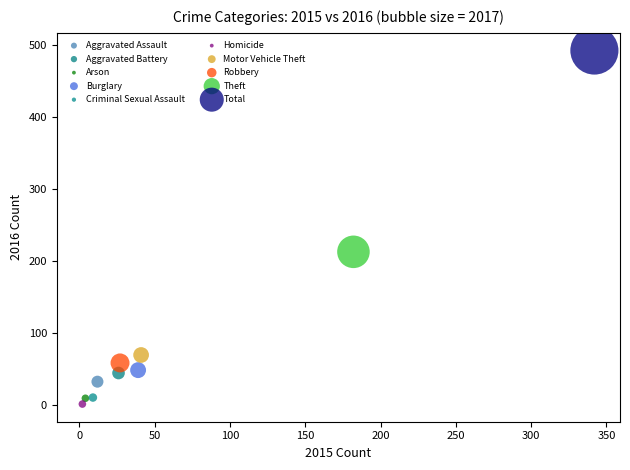

What are all the series names shown in the legend?

Aggravated Assault, Aggravated Battery, Arson, Burglary, Criminal Sexual Assault, Homicide, Motor Vehicle Theft, Robbery, Theft, Total